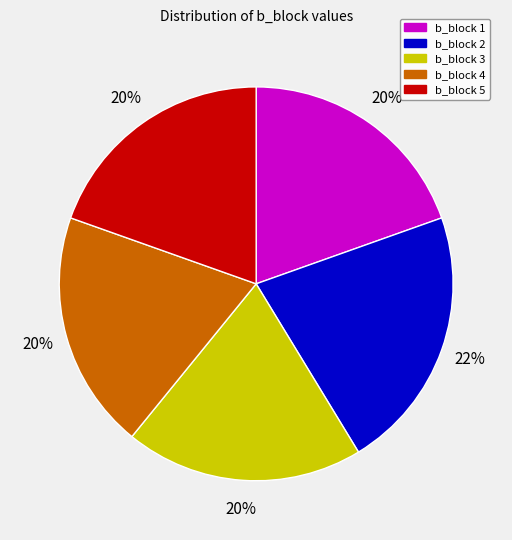

To the nearest percent, what is the combined percentage of b_block 1 and b_block 3?

39%